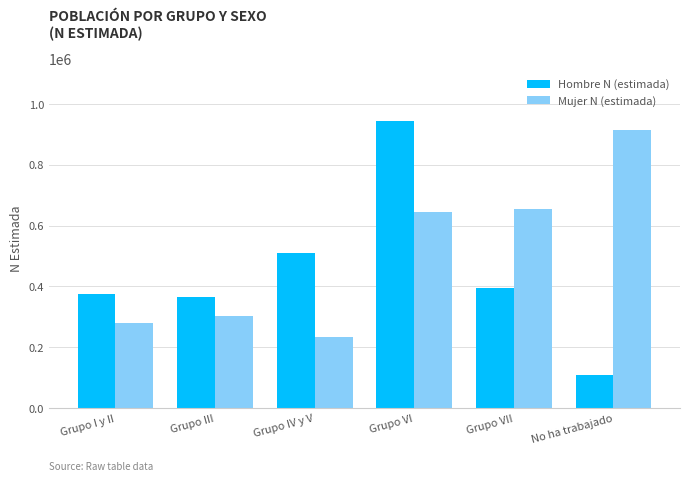

Count the number of data series in this chart.

2